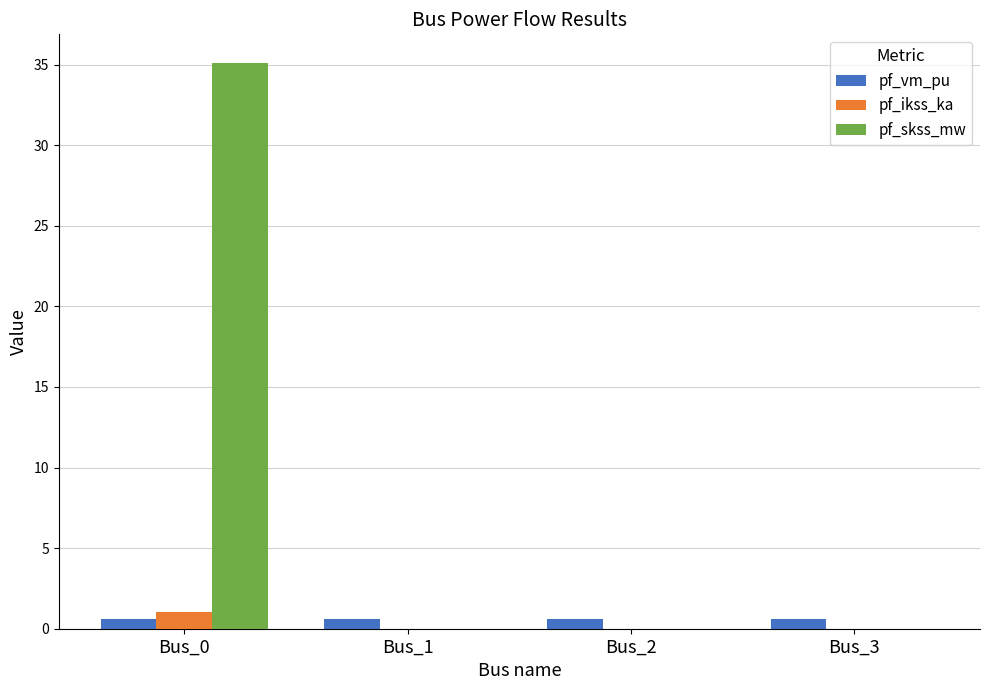

What is the sum of all pf_ikss_ka values?

1.0